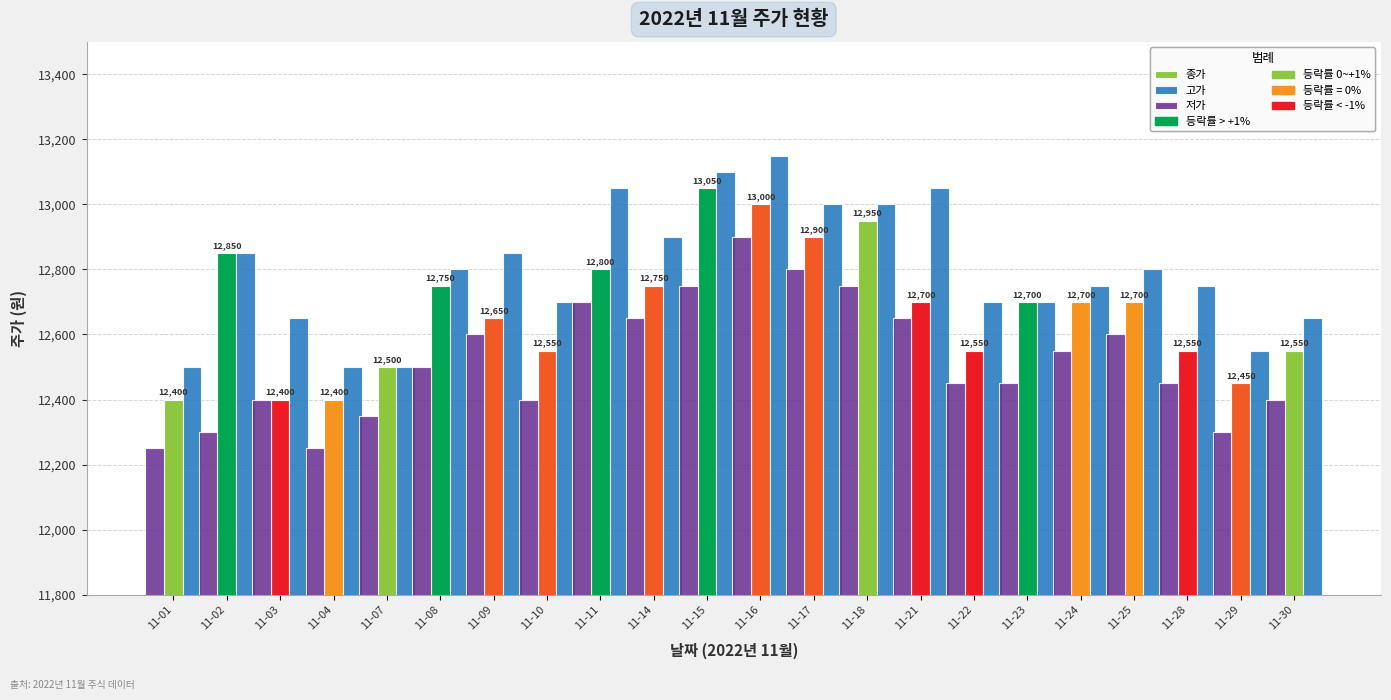

Reading left to right, extract all data points from this chart.

종가: 11-01=12400	11-02=12850	11-03=12400	11-04=12400	11-07=12500	11-08=12750	11-09=12650	11-10=12550	11-11=12800	11-14=12750	11-15=13050	11-16=13000	11-17=12900	11-18=12950	11-21=12700	11-22=12550	11-23=12700	11-24=12700	11-25=12700	11-28=12550	11-29=12450	11-30=12550
고가: 11-01=12500	11-02=12850	11-03=12650	11-04=12500	11-07=12500	11-08=12800	11-09=12850	11-10=12700	11-11=13050	11-14=12900	11-15=13100	11-16=13150	11-17=13000	11-18=13000	11-21=13050	11-22=12700	11-23=12700	11-24=12750	11-25=12800	11-28=12750	11-29=12550	11-30=12650
저가: 11-01=12250	11-02=12300	11-03=12400	11-04=12250	11-07=12350	11-08=12500	11-09=12600	11-10=12400	11-11=12700	11-14=12650	11-15=12750	11-16=12900	11-17=12800	11-18=12750	11-21=12650	11-22=12450	11-23=12450	11-24=12550	11-25=12600	11-28=12450	11-29=12300	11-30=12400